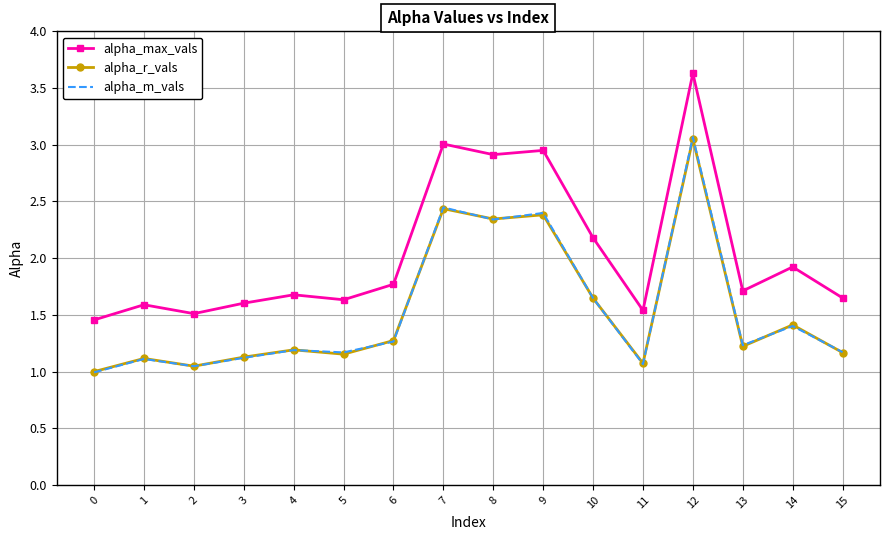

How many values in the alpha_m_vals series exceed 1?

15